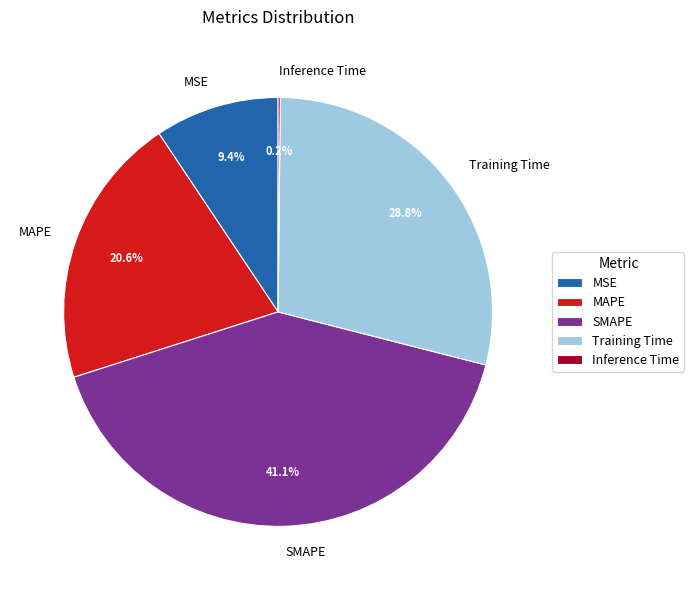

To the nearest percent, what is the average slice percentage?

20%